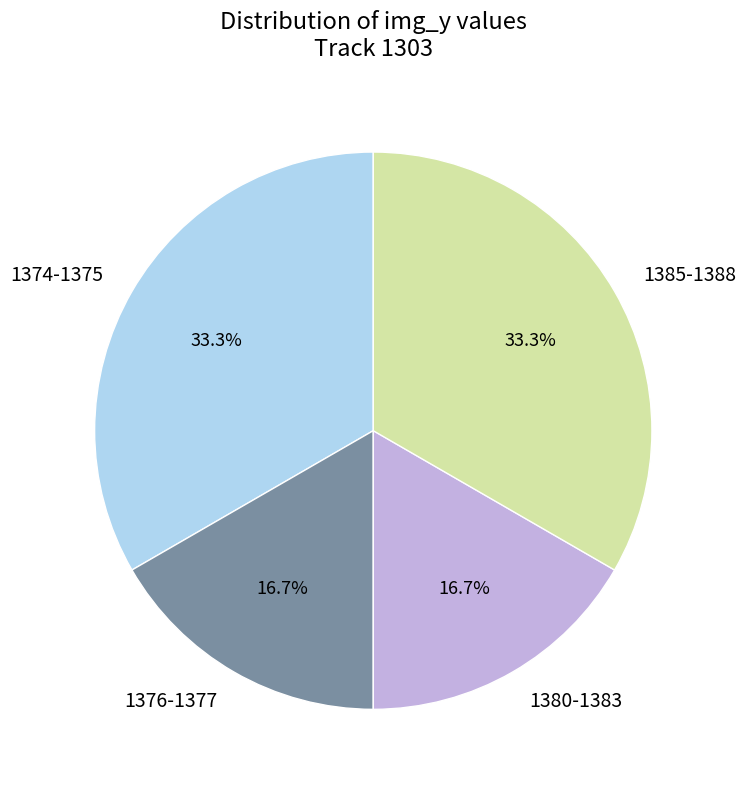

Does any single category account for the majority?

No